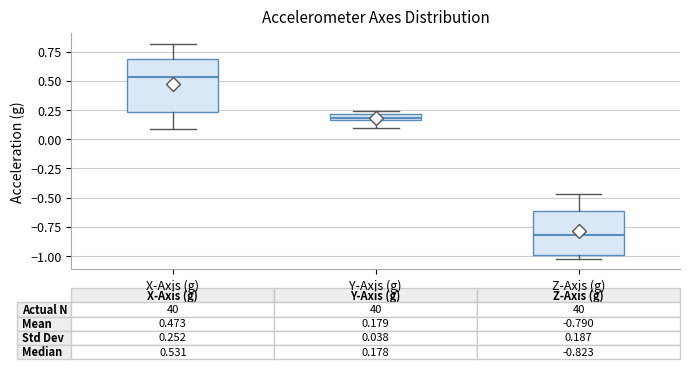

Comparing the boxes themselves (not the whiskers), which one is the tallest?

X-Axis (g)